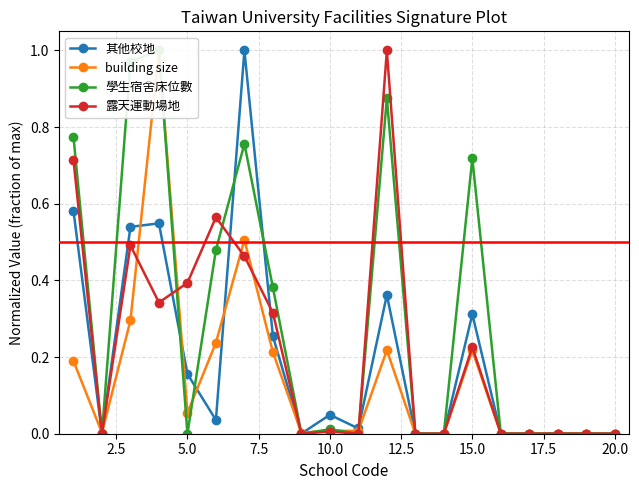

Rank the series by their maximum value, from highest to lowest.

其他校地, building size, 學生宿舍床位數, 露天運動場地